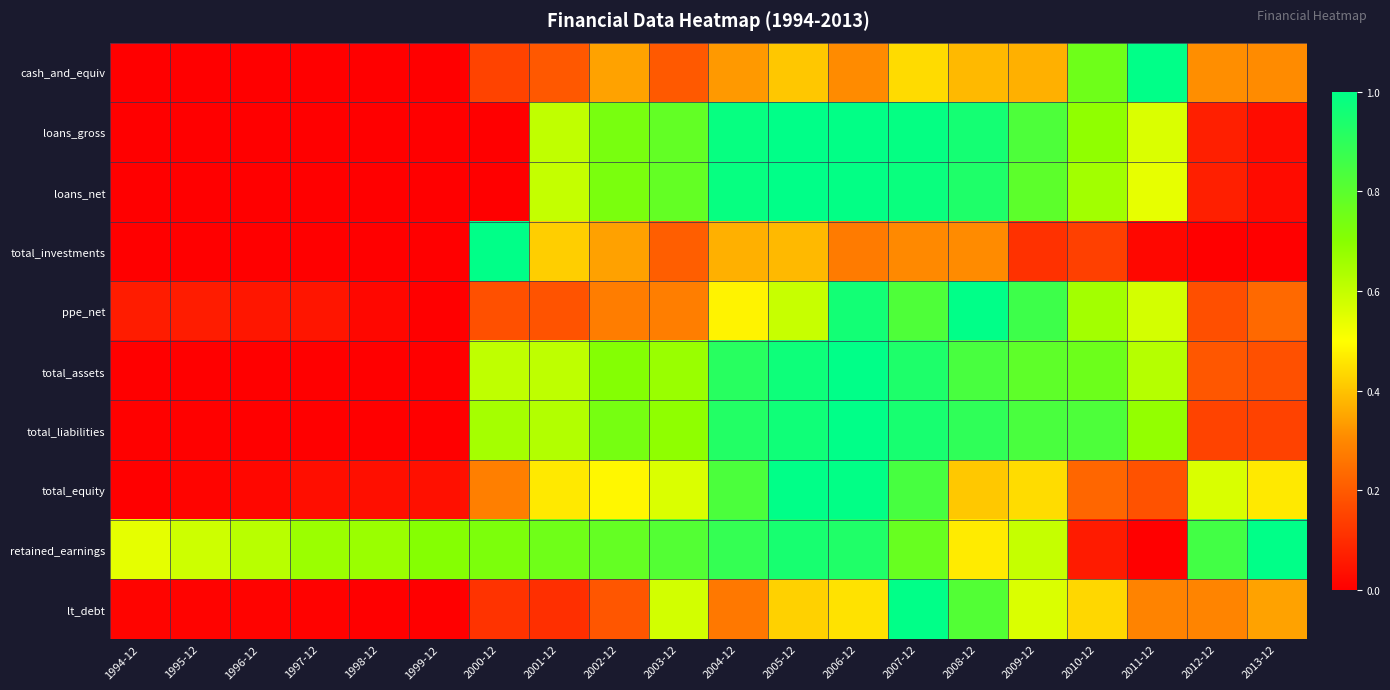

At 1997-12, list the series in order from largest to smallest.

retained_earnings, ppe_net, total_equity, lt_debt, total_liabilities, total_assets, total_investments, cash_and_equiv, loans_gross, loans_net